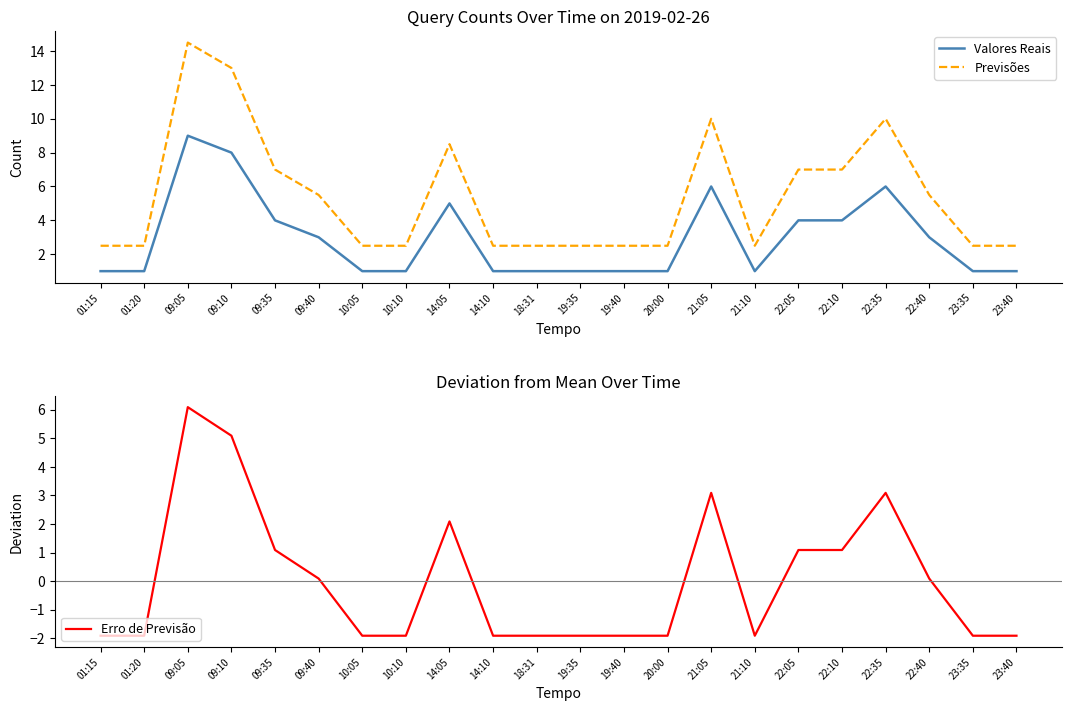

Where is the first local minimum for Valores Reais?

21:10